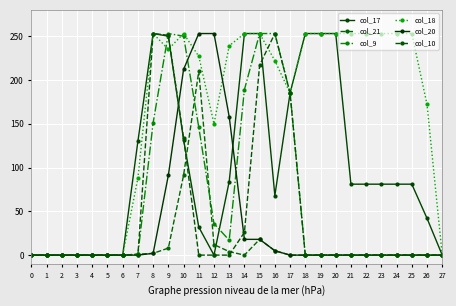

True or false: col_21 has more than 0 interior local peaks.

True